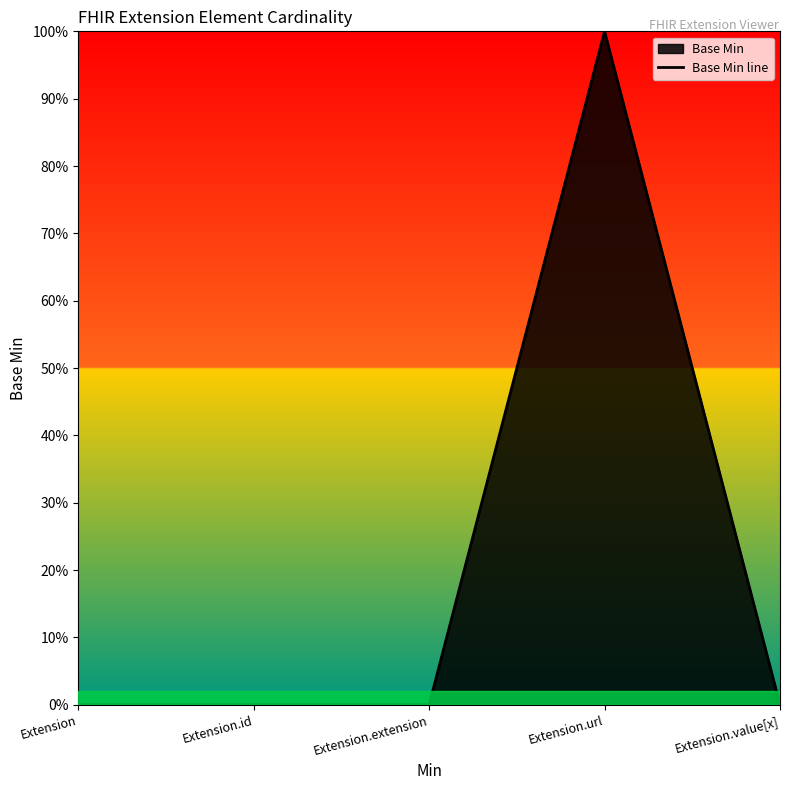

What is the label of the 2nd point from the left?

Extension.id